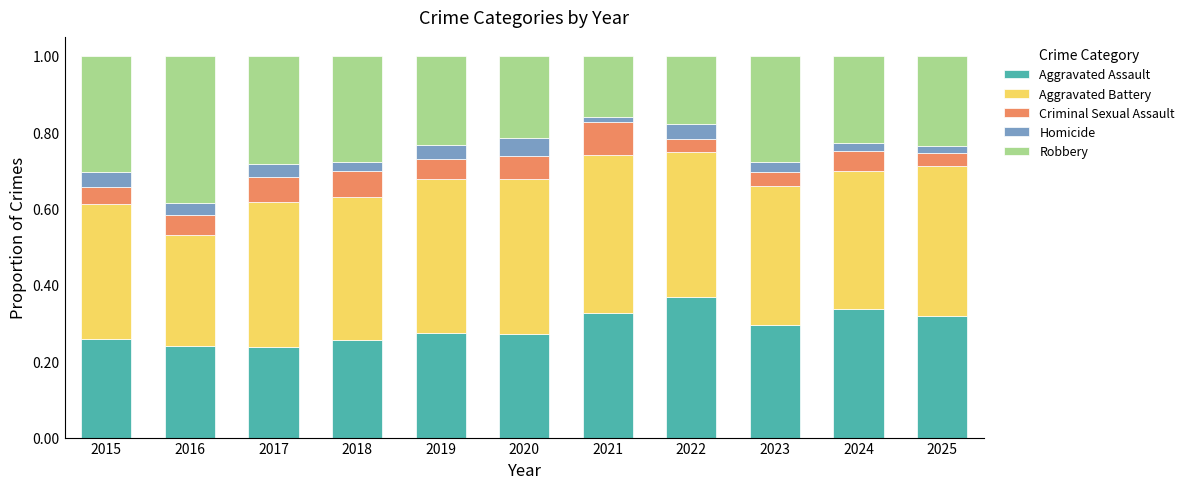

The Aggravated Assault series shows 0.2 at 2022. True or false?

False